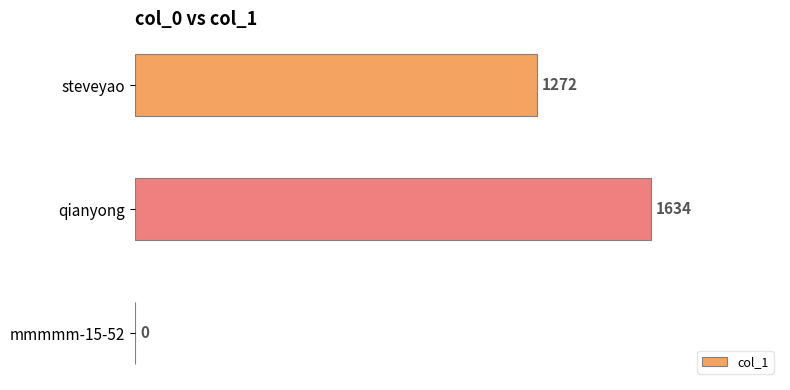

The chart shows a value of 505 at steveyao. True or false?

False